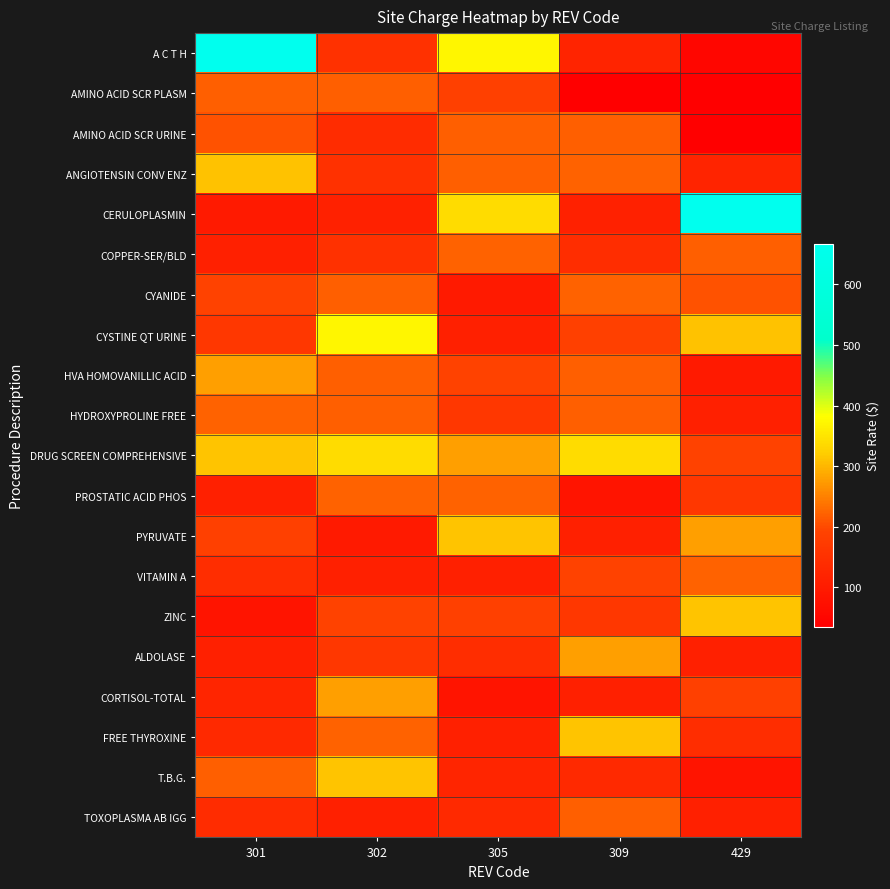

How many series are shown in this chart?

20